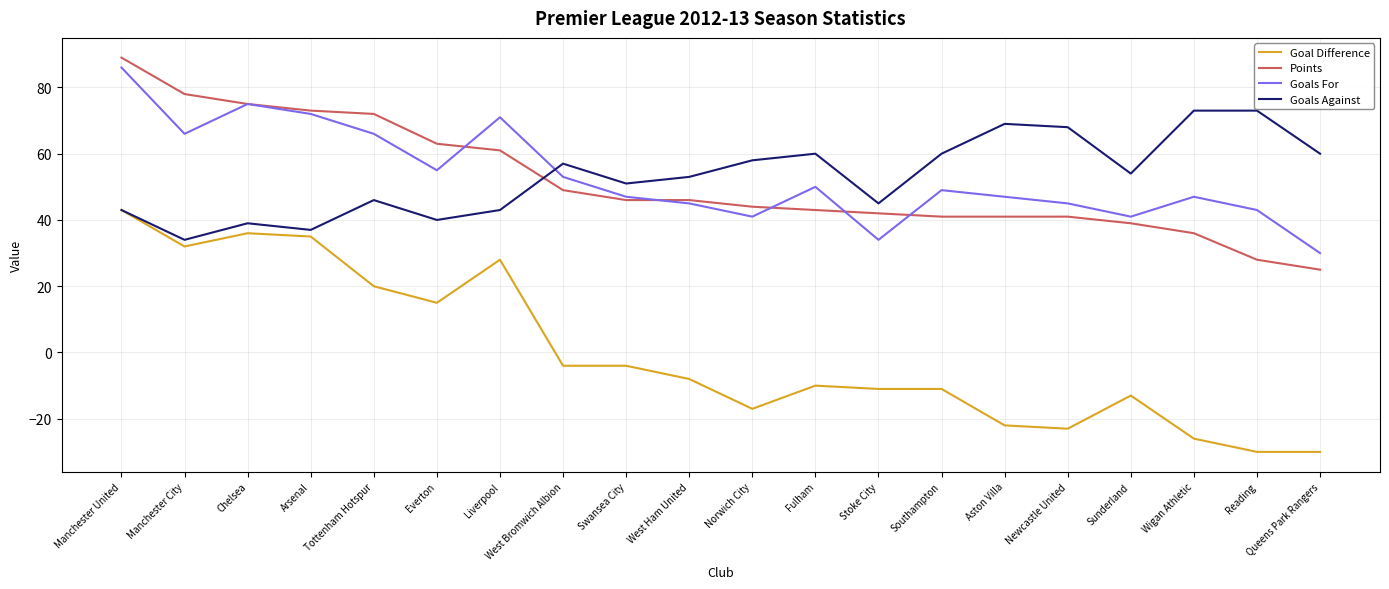

At which category is the sum across all series the highest?

Manchester United